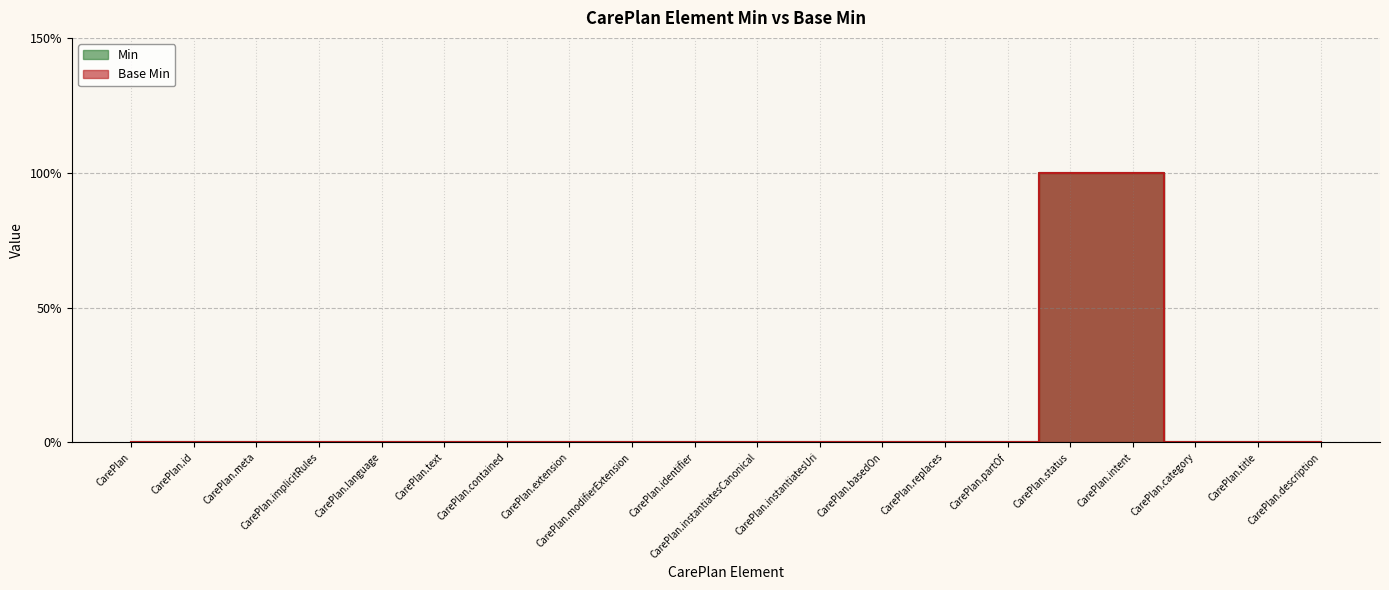

Is the value of Base Min at CarePlan.instantiatesCanonical greater than the value of Min at CarePlan.status?

No